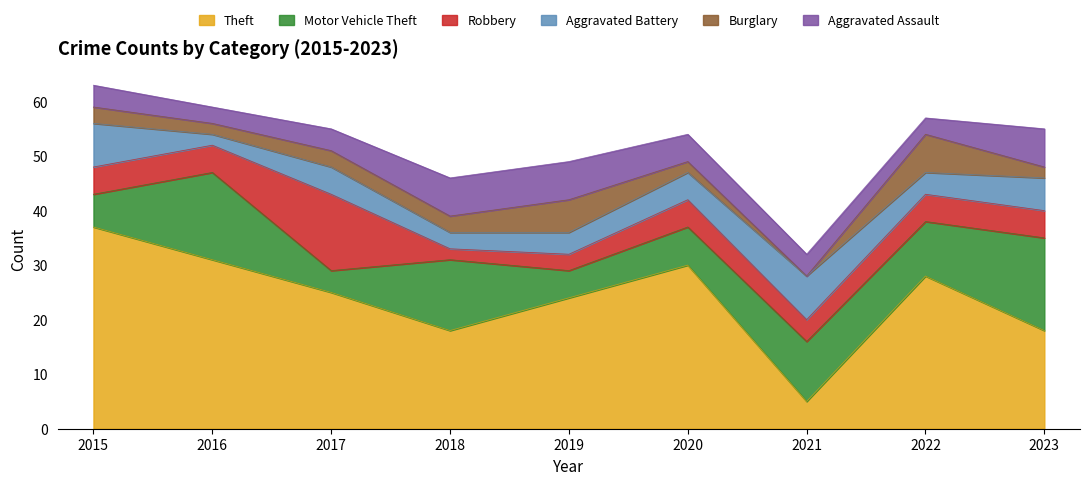

Between which two adjacent categories do Aggravated Battery and Theft first intersect?

2020 and 2021